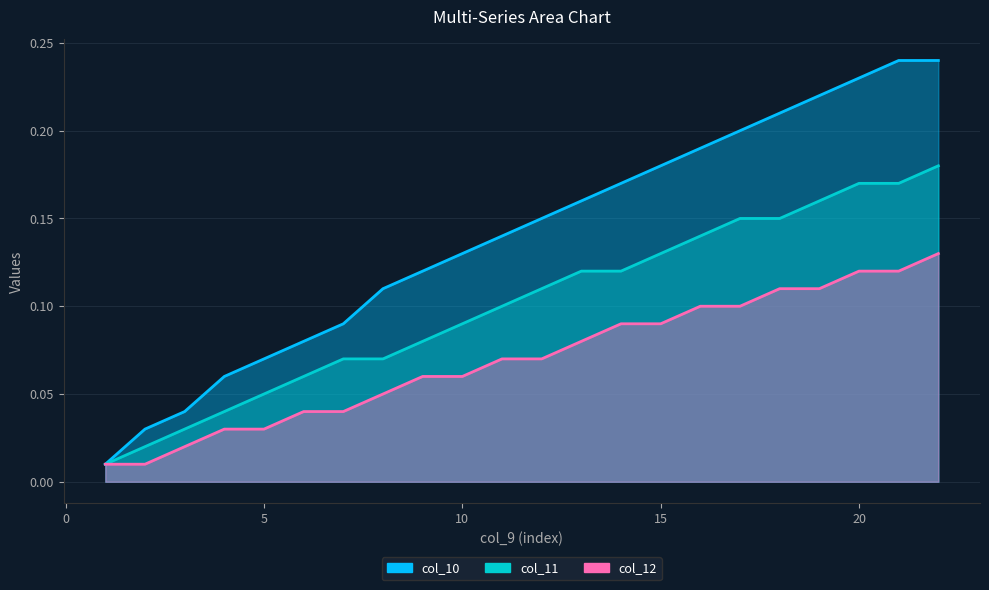

At which label is col_12 closest to 0?

1